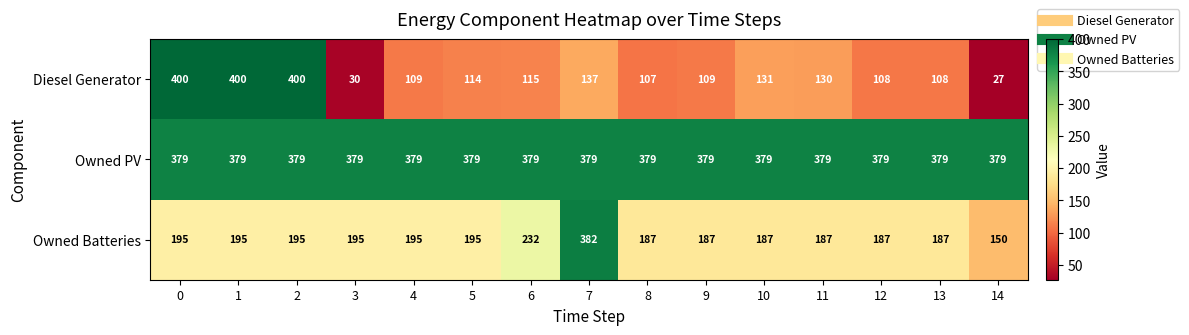

True or false: Diesel Generator has a value of 109 at 9.

True